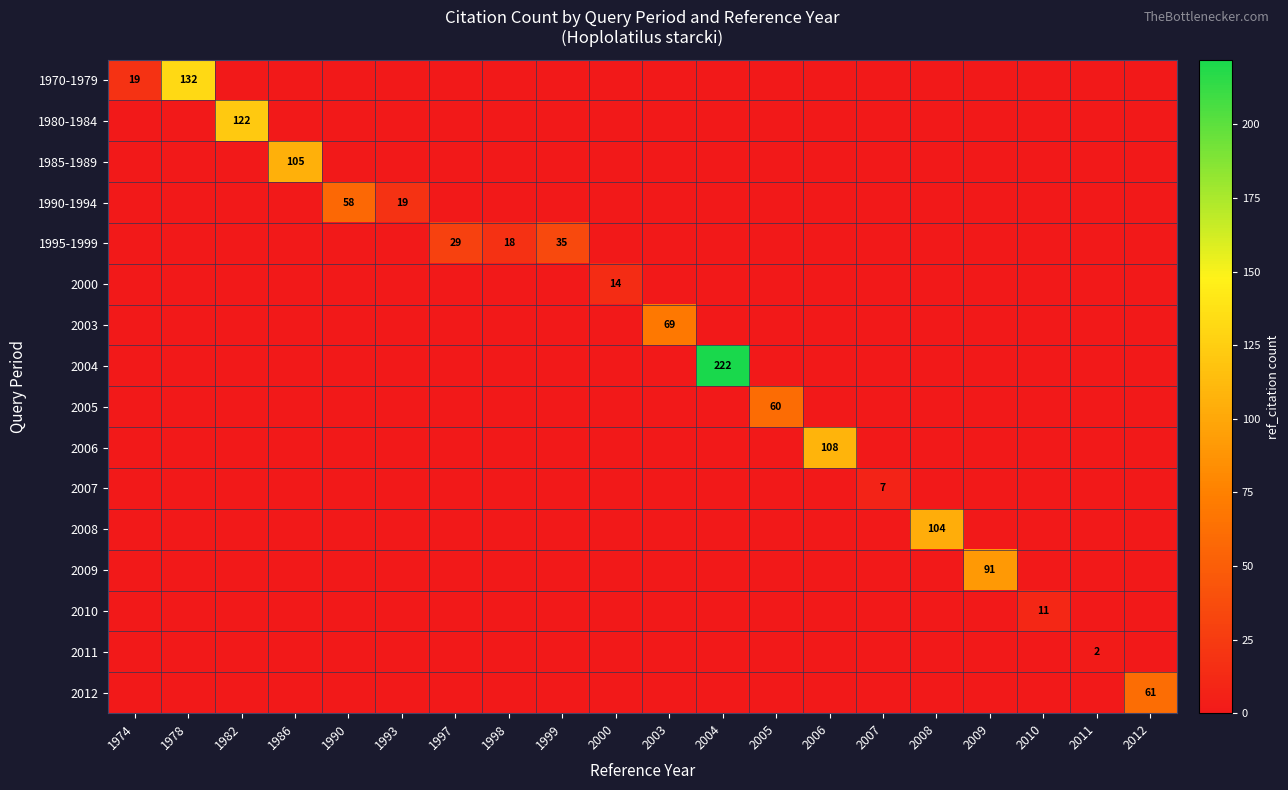

Is the value of 1990-1994 at 2010 greater than the value of 2009 at 2005?

No